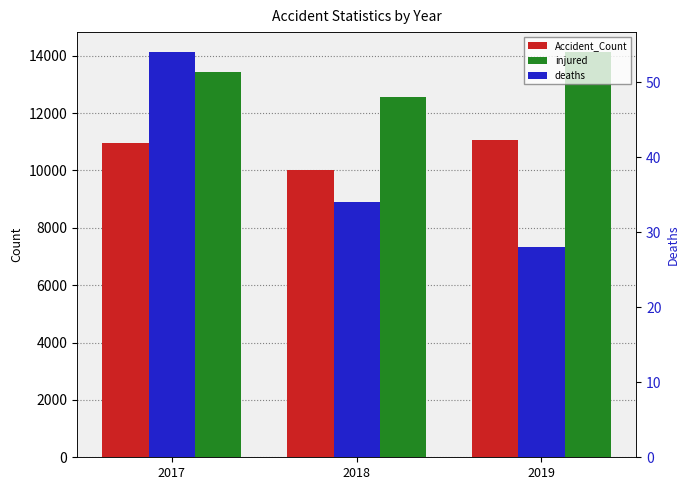

How many values in the injured series exceed 13433?

1